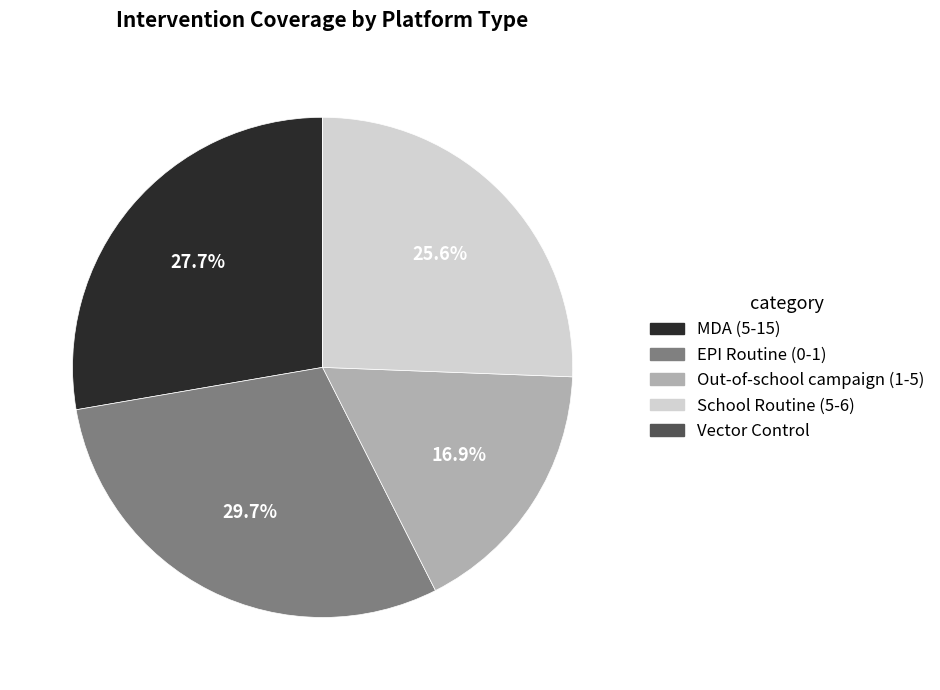

How much of the chart is everything except MDA (5-15)?

72.3%